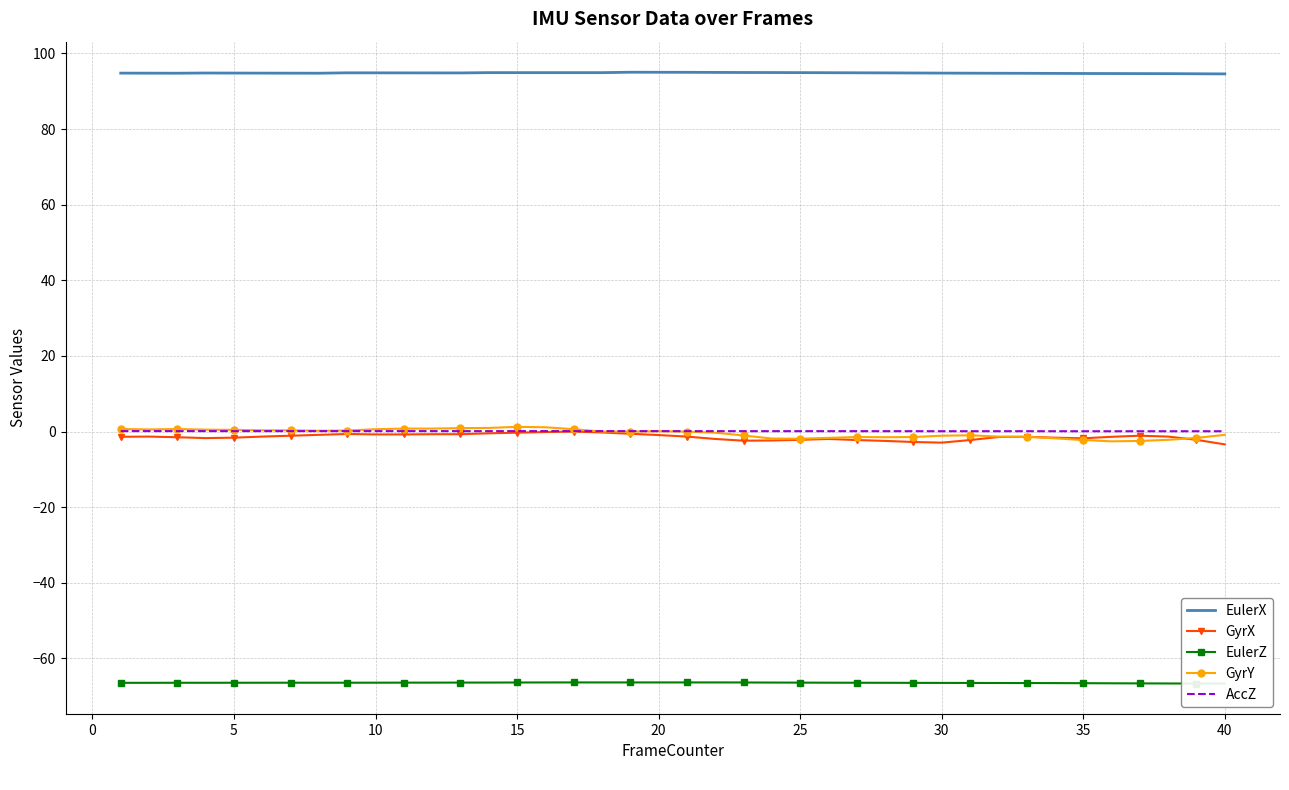

What is the highest value of the GyrY series?

1.3